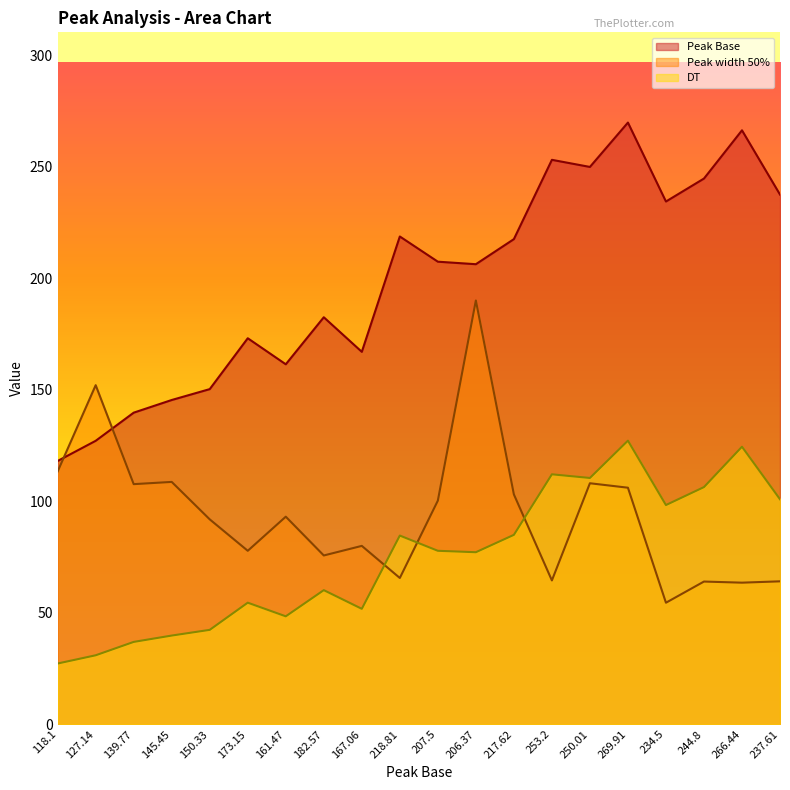

How many interior local peaks does the Peak Base series have?

6